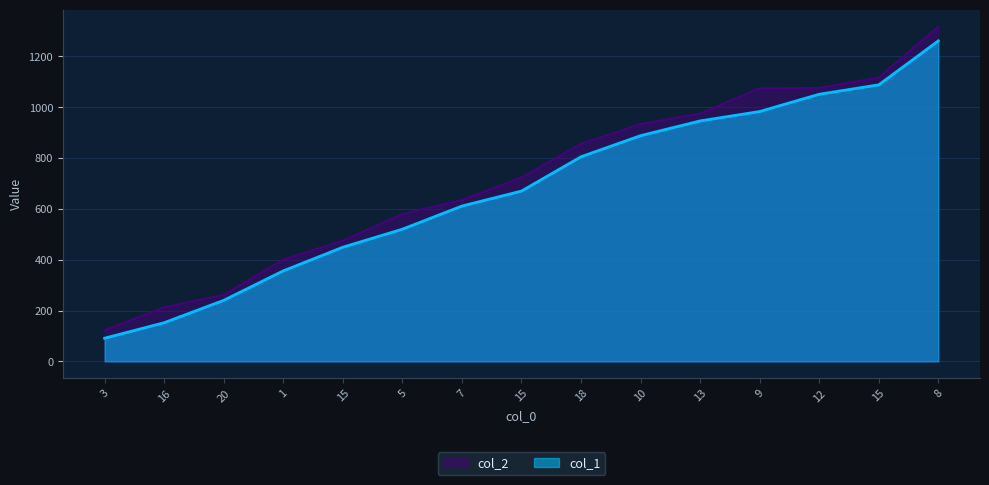

Between 15 and 9, which series saw the biggest shift?

col_2